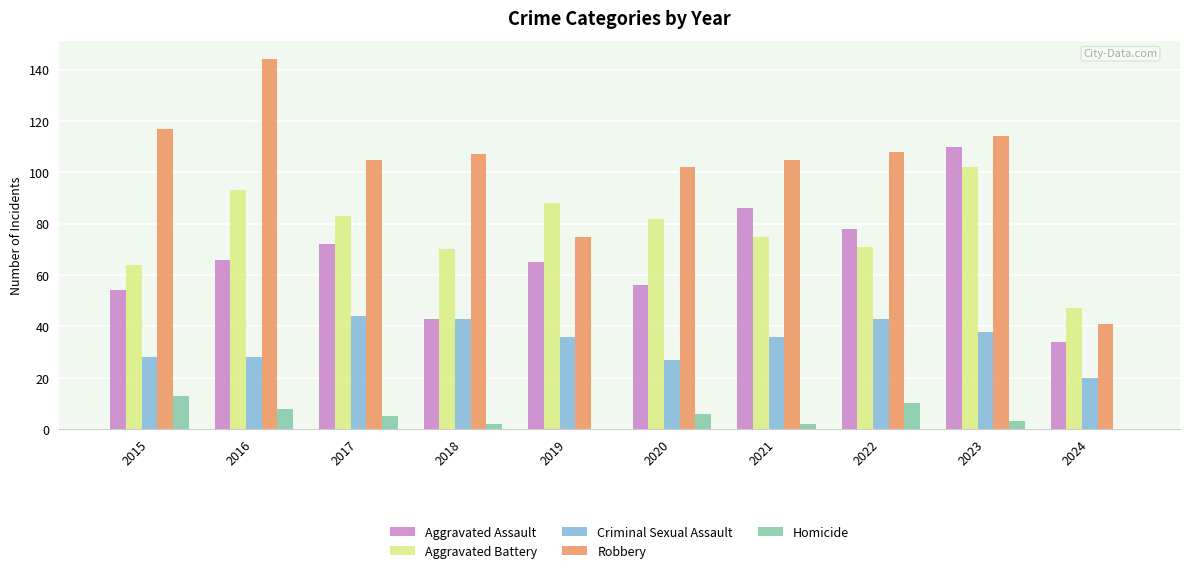

What is the sum of all Criminal Sexual Assault values?

343